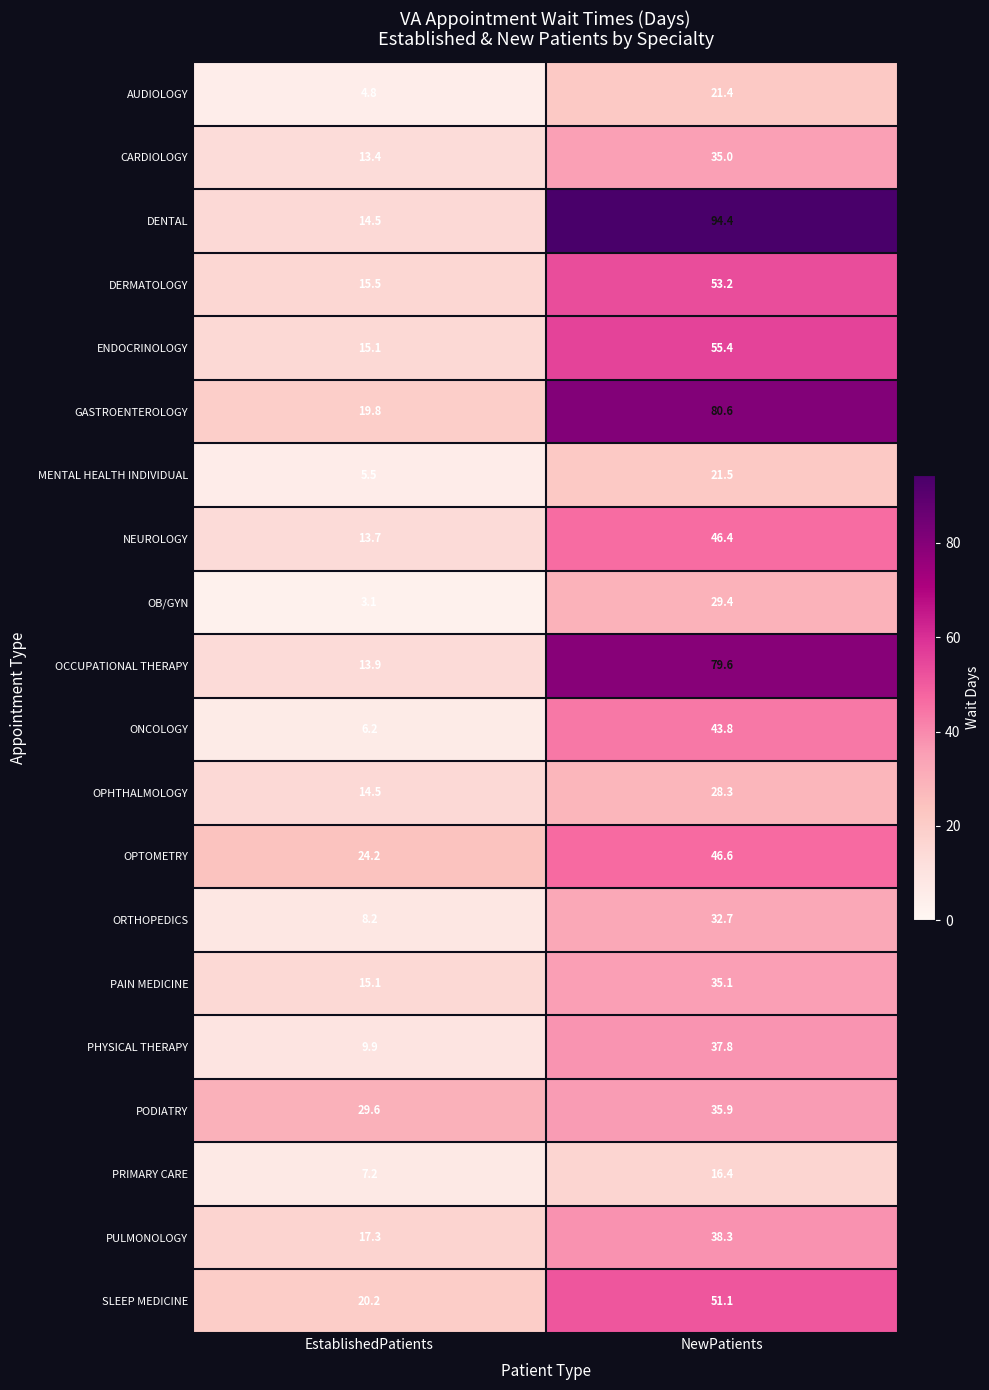

What is the total value across all series at EstablishedPatients?

271.7